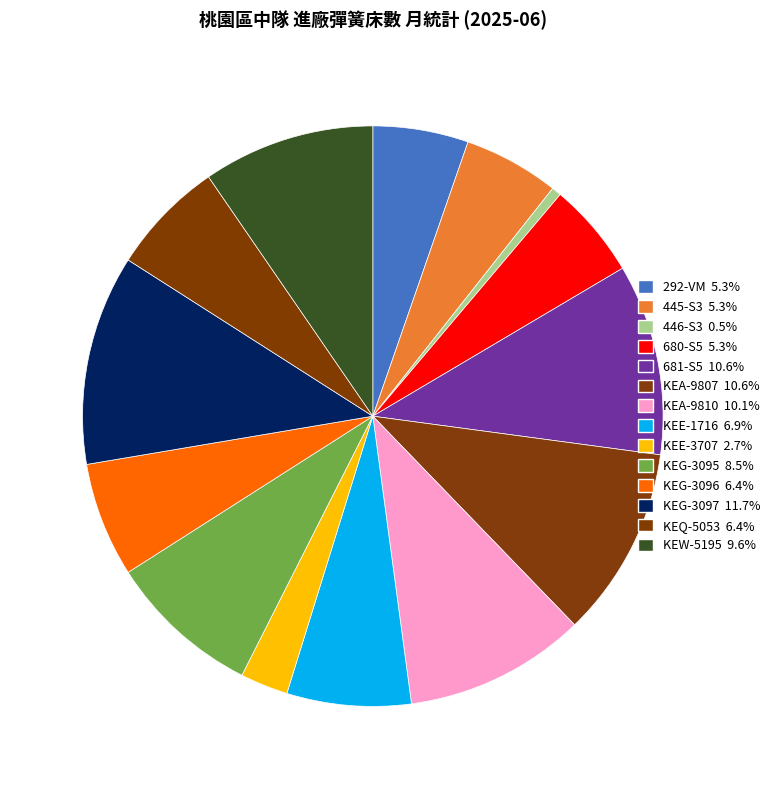

Count the number of slices in the pie.

14